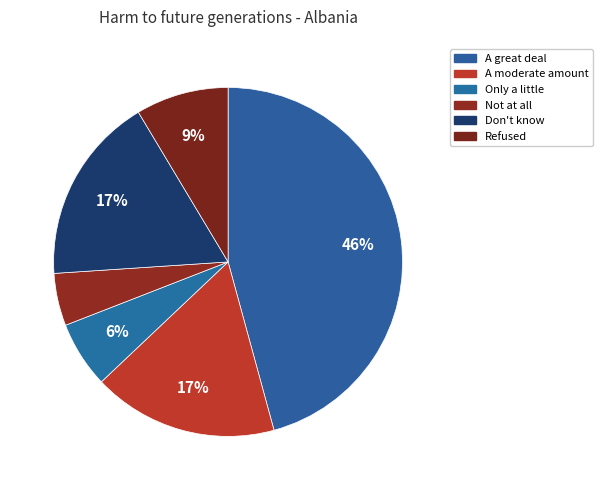

How many slices are in this pie chart?

6